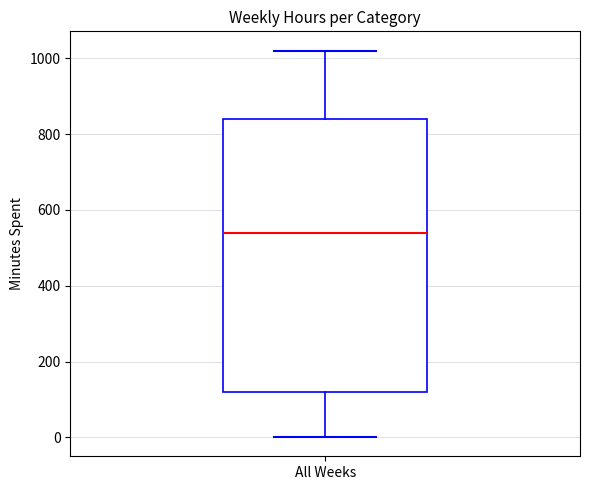

Transcribe this box plot: give where the median line is, the range the box spans, and where the two whiskers end, as read against the y-axis. The values are not printed on the chart, so give them approximately, as read against the axis.

median 540, box 120 to 840, whiskers 0 to 1020